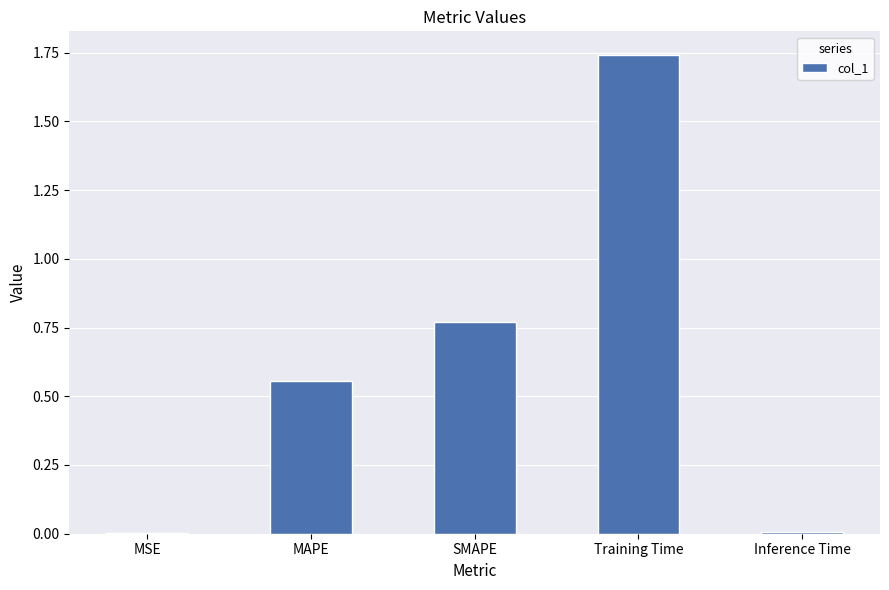

Is it true that the value at Training Time is 0.4?

False